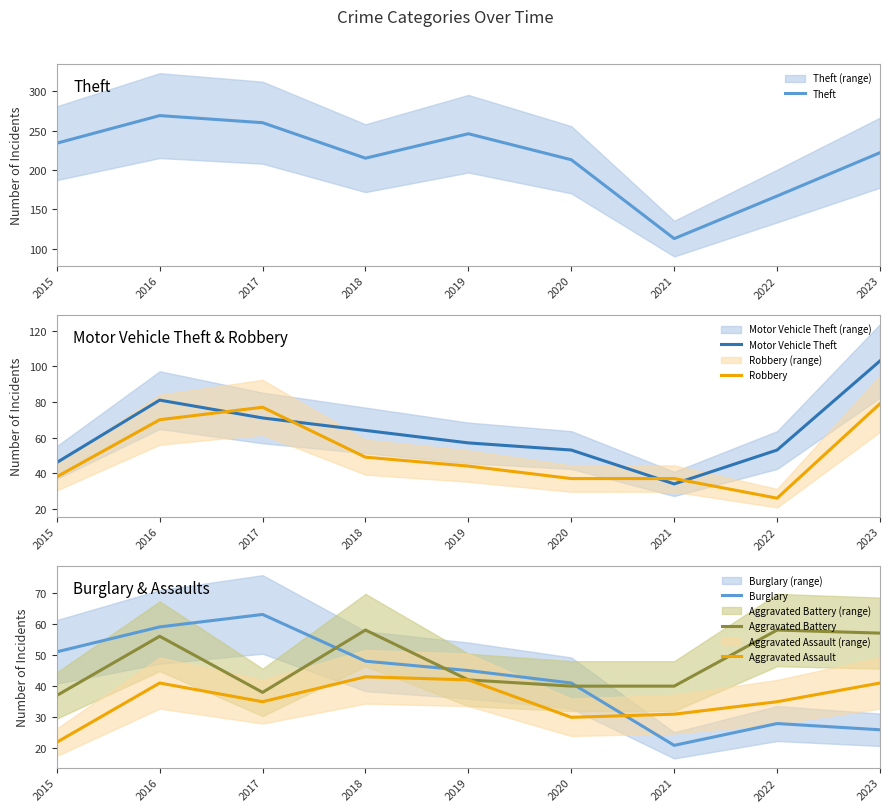

What is the value of the Motor Vehicle Theft point at the 8th from the left?

53